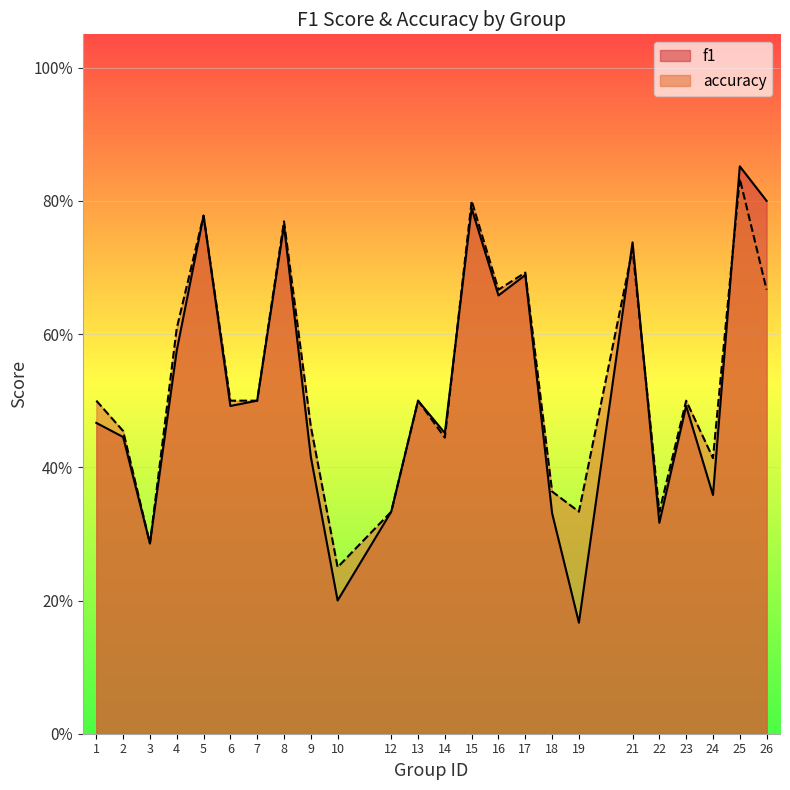

Which has a higher value, 2 or 1?

1